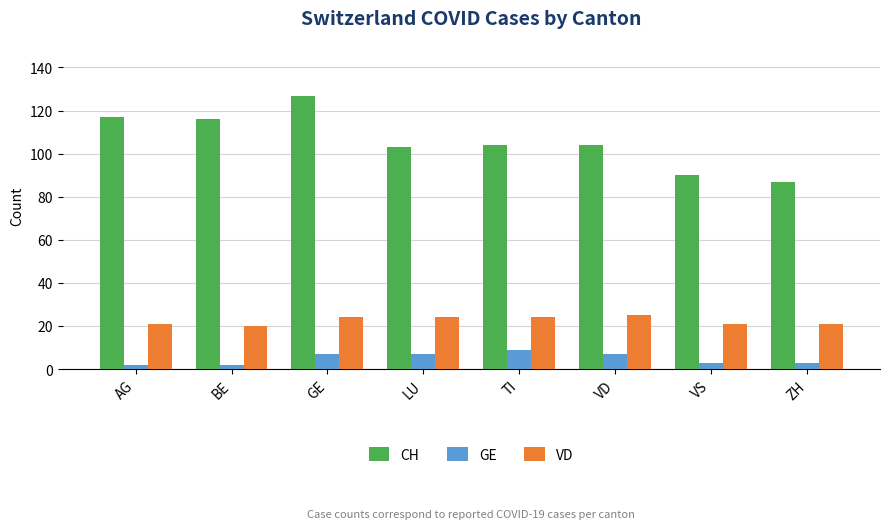

What are all the series names shown in the legend?

CH, GE, VD